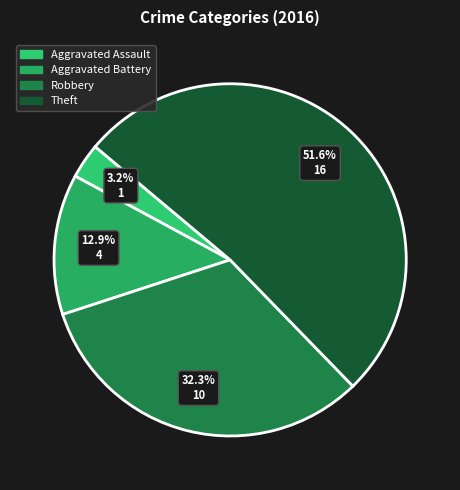

What percentage is the Theft slice, to the nearest percent?

52%